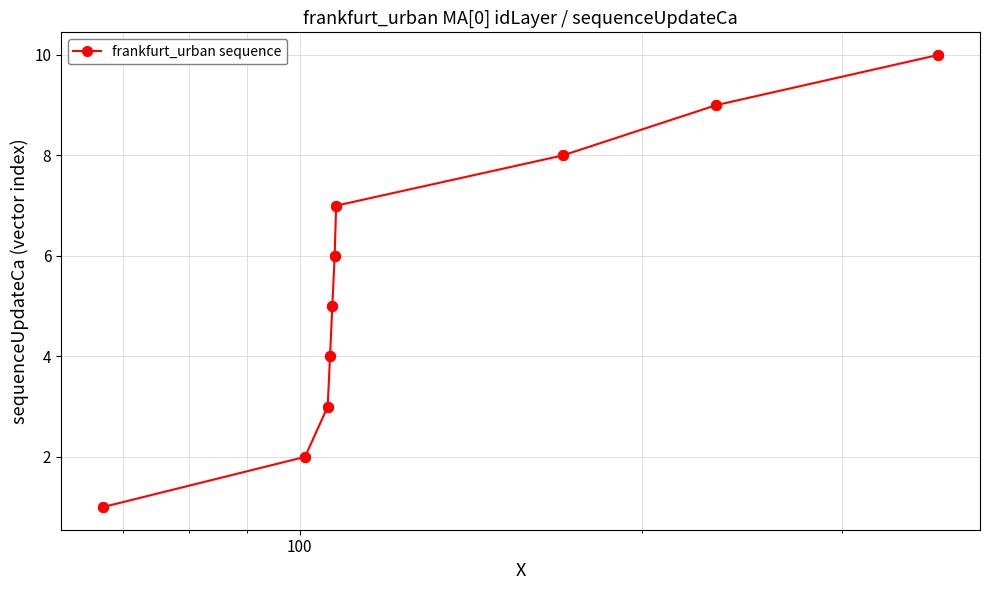

What is the difference between the maximum and minimum values?

9